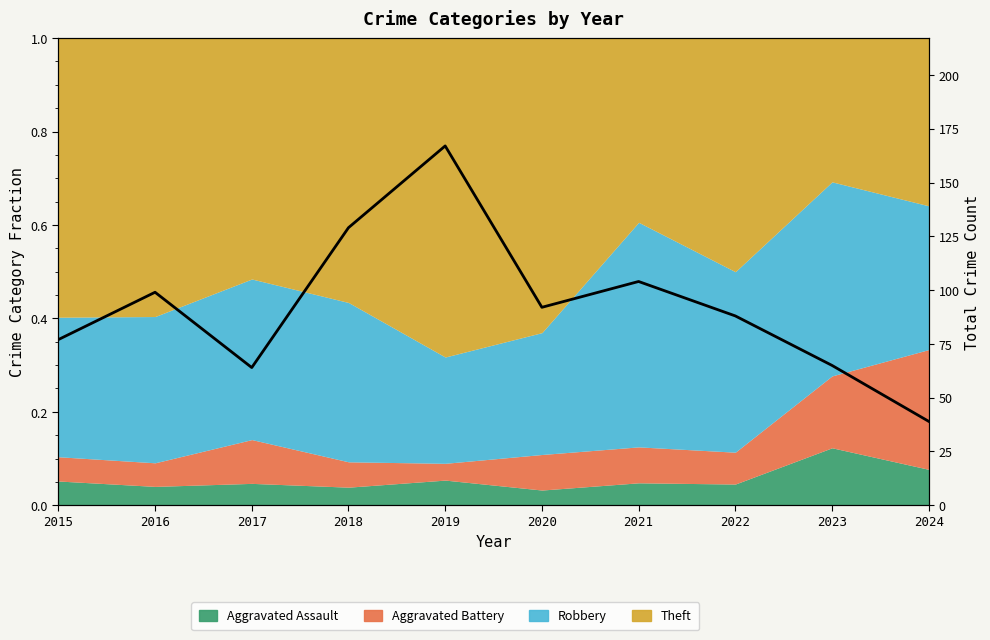

What is the difference between the values at 2021 and 2017?

40